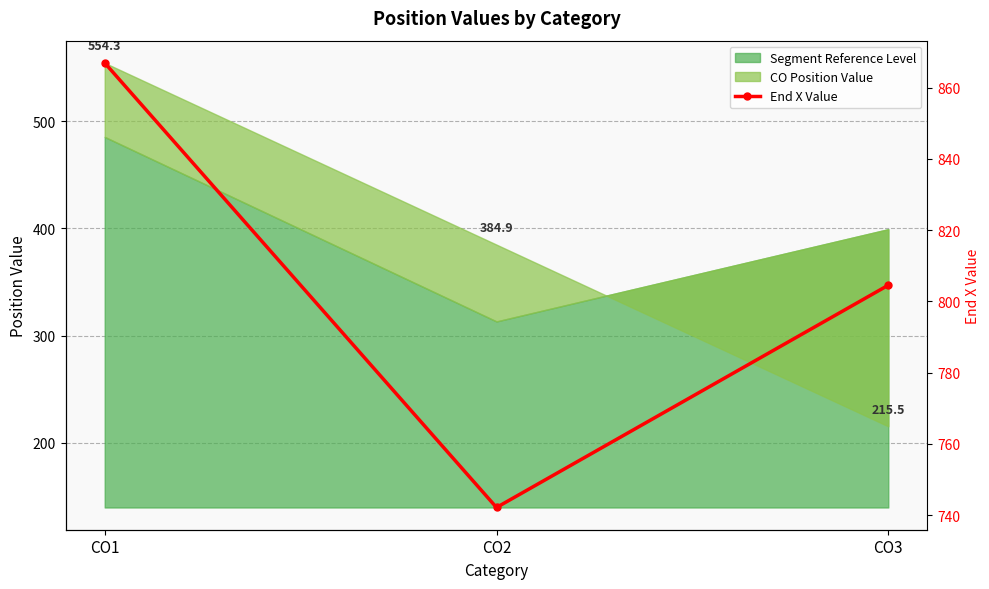

Rank the categories by value from lowest to highest.

CO2, CO3, CO1